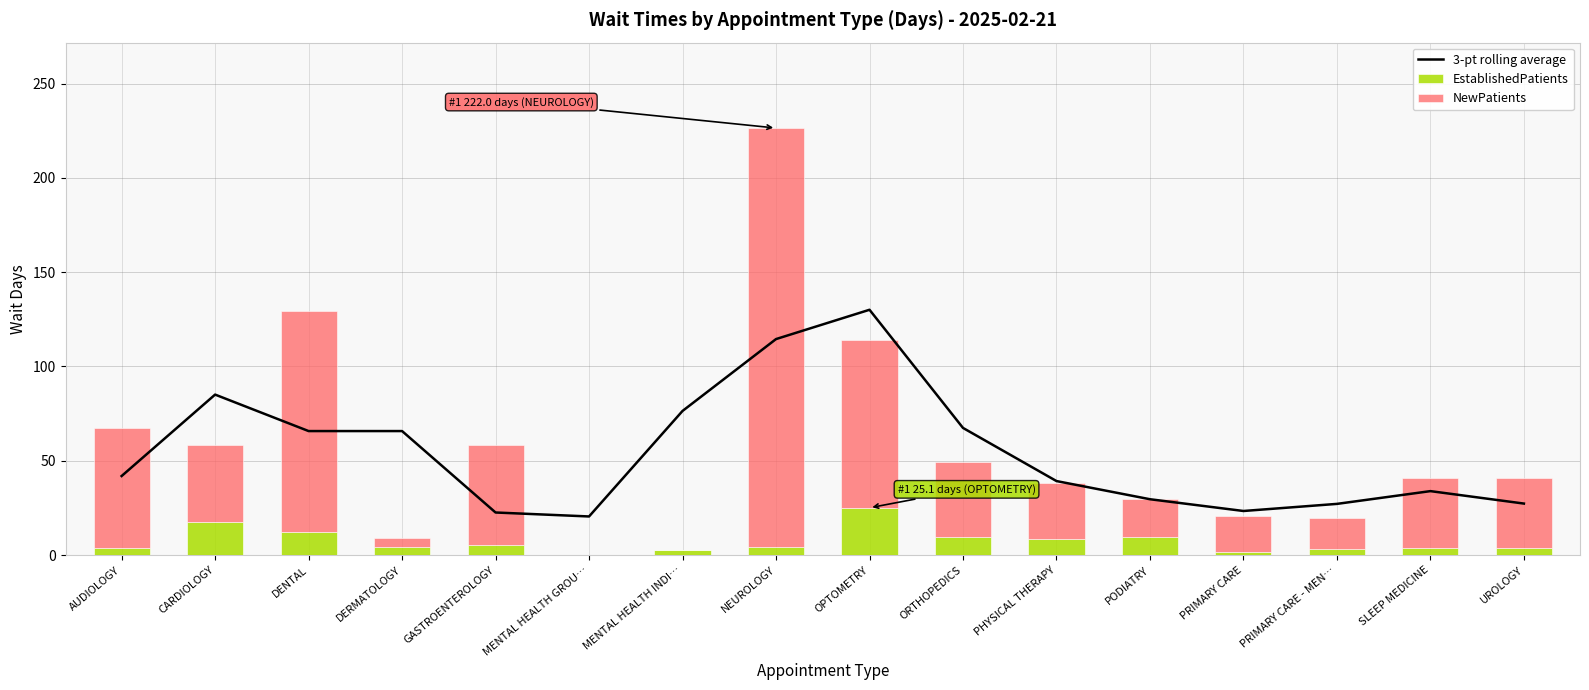

At how many categories does at least one series exceed 218?

1